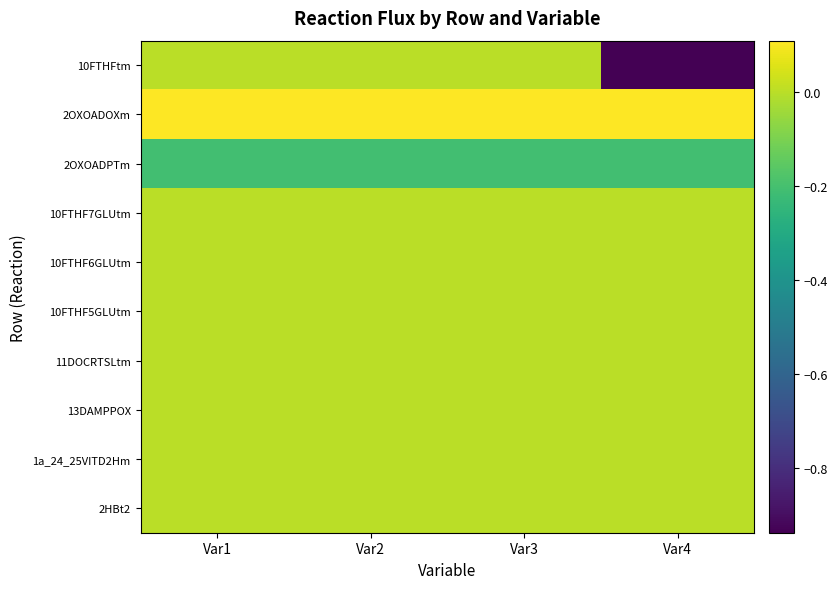

Which series changed the most between Var2 and Var4?

10FTHFtm